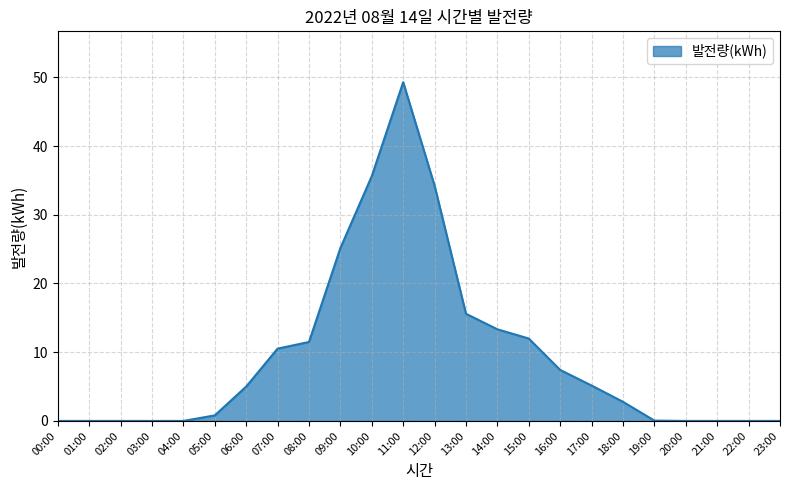

What is the difference between the values at 11:00 and 20:00?

49.3